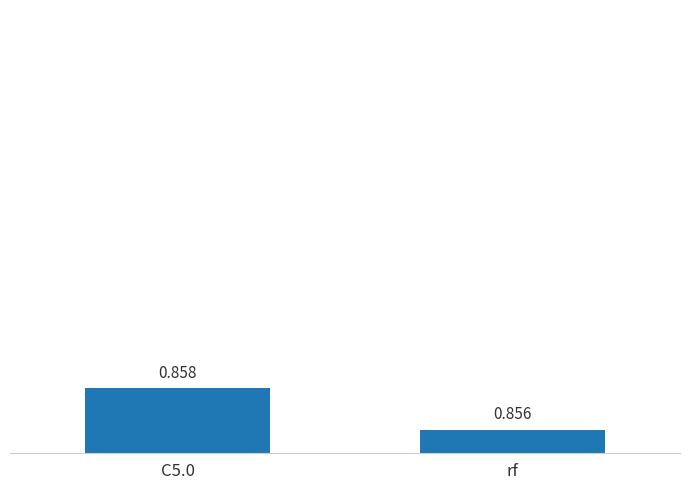

Are the bars grouped side by side (vs. stacked)?

No